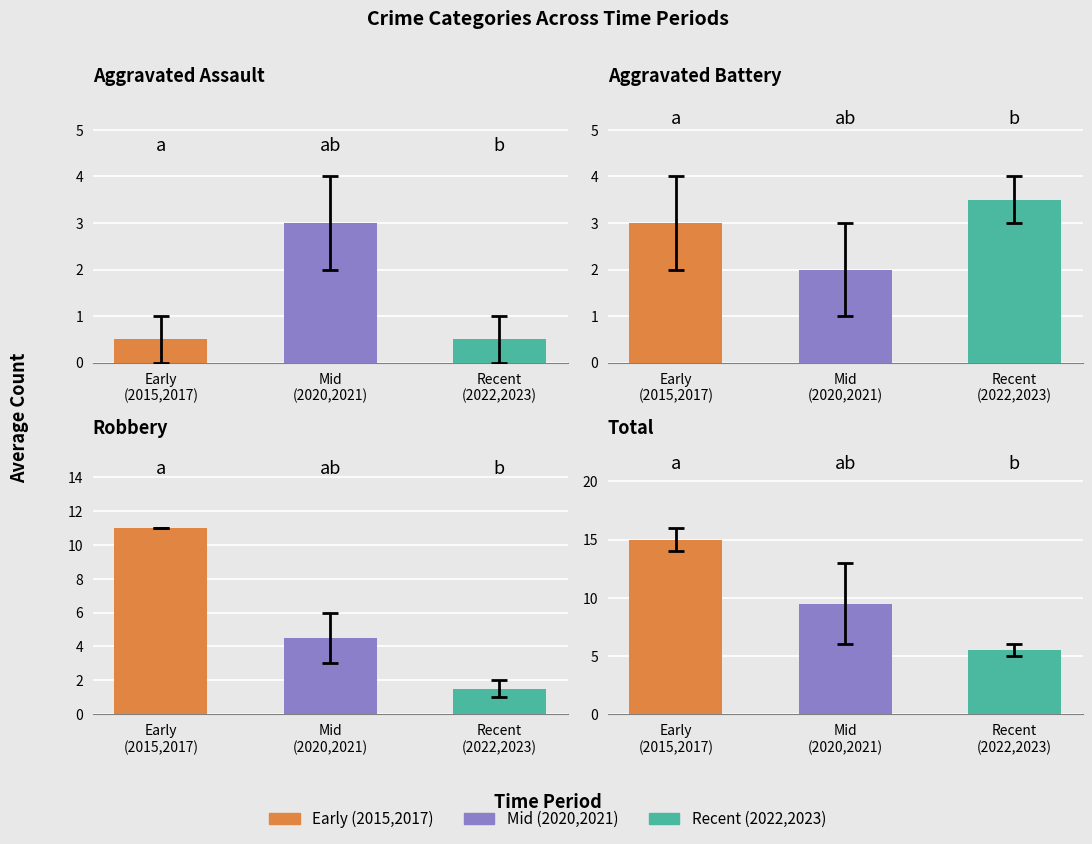

Between 2020 and 2021, which series saw the biggest shift?

Total